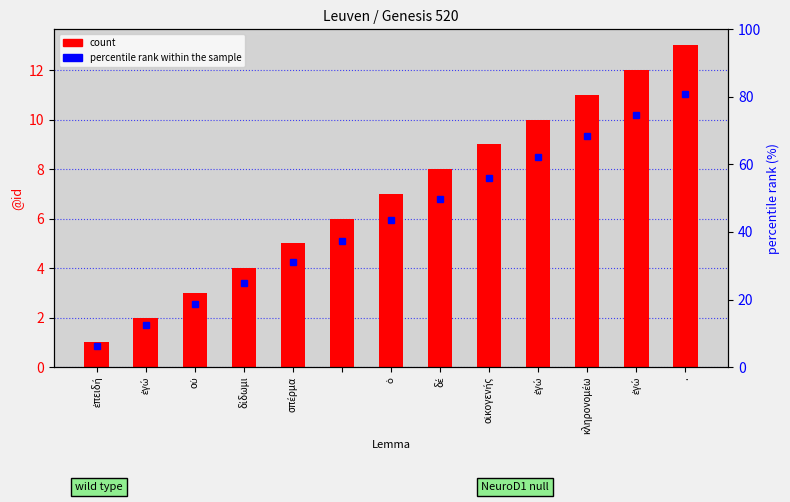

Between δέ and ., which is larger?

.